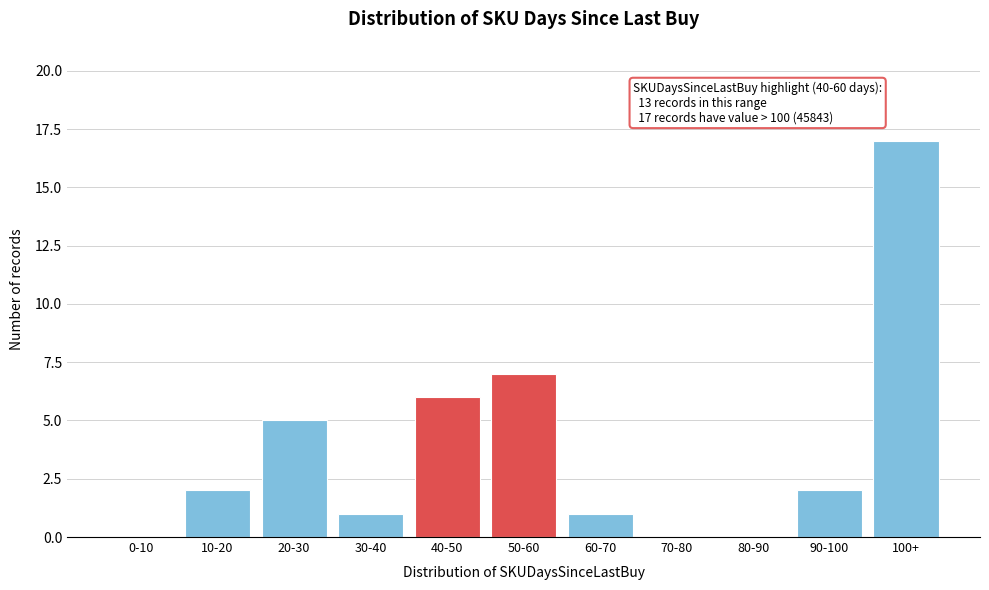

Reading left to right, list all the values displayed in this chart.

0-10=0	10-20=2	20-30=5	30-40=1	40-50=6	50-60=7	60-70=1	70-80=0	80-90=0	90-100=2	100+=17